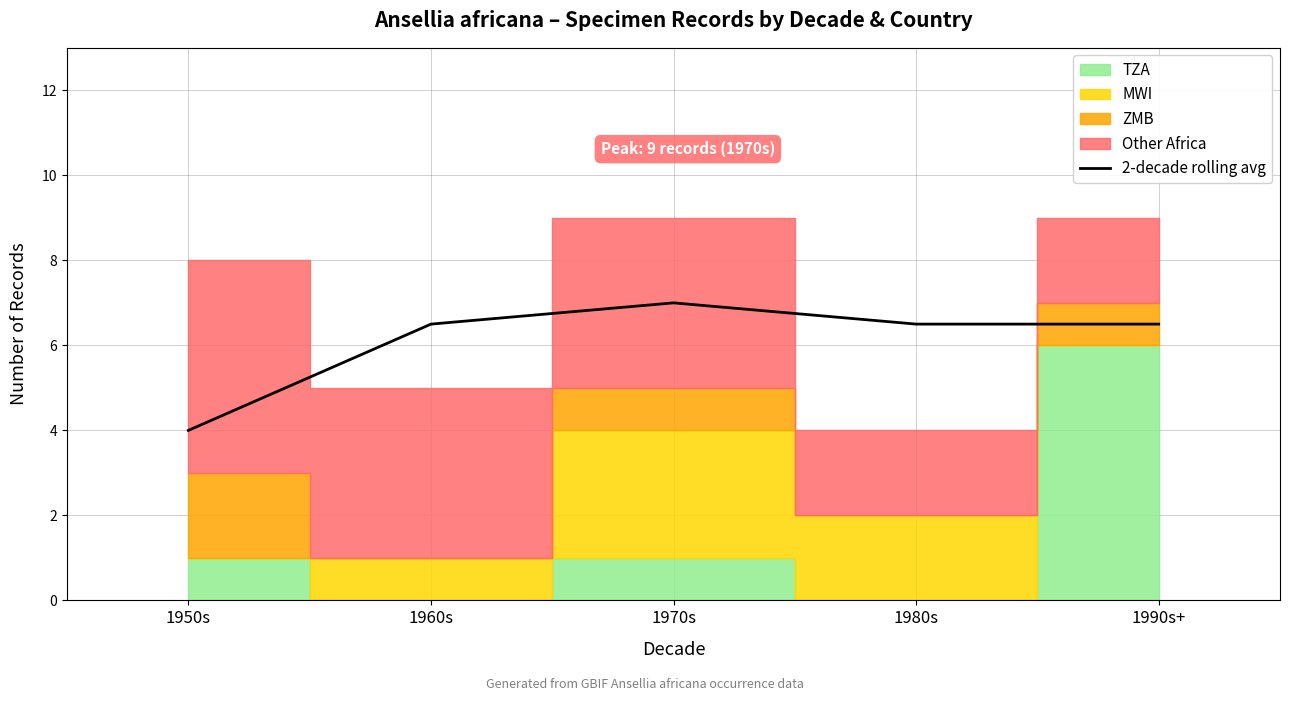

What is the sum of all values?

30.5